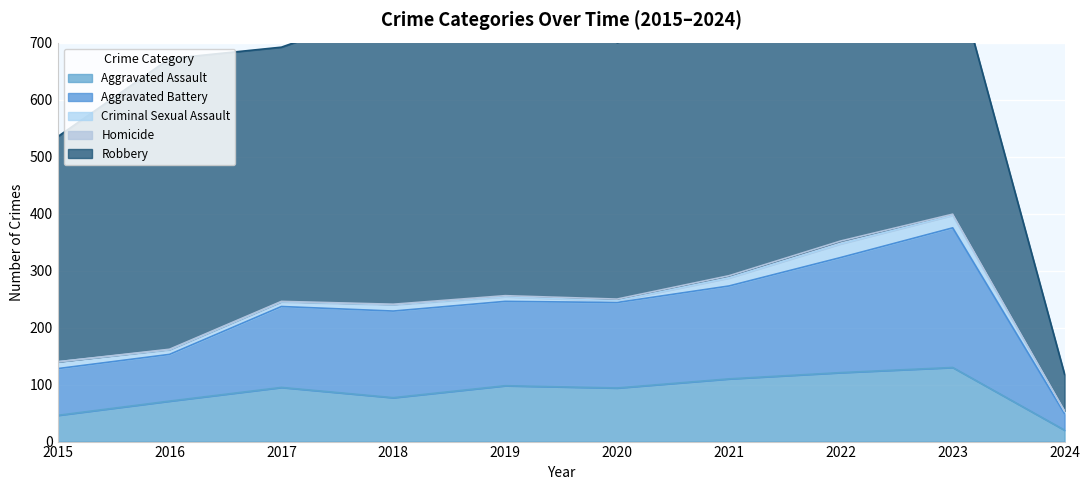

True or false: Criminal Sexual Assault has more than 2 points higher than both neighbors.

False